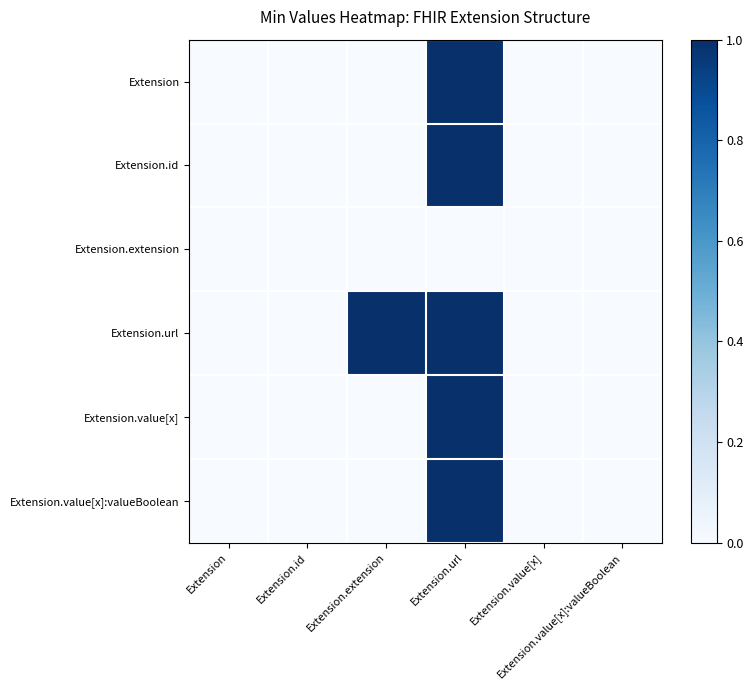

Which series has the largest range (max minus min)?

Extension